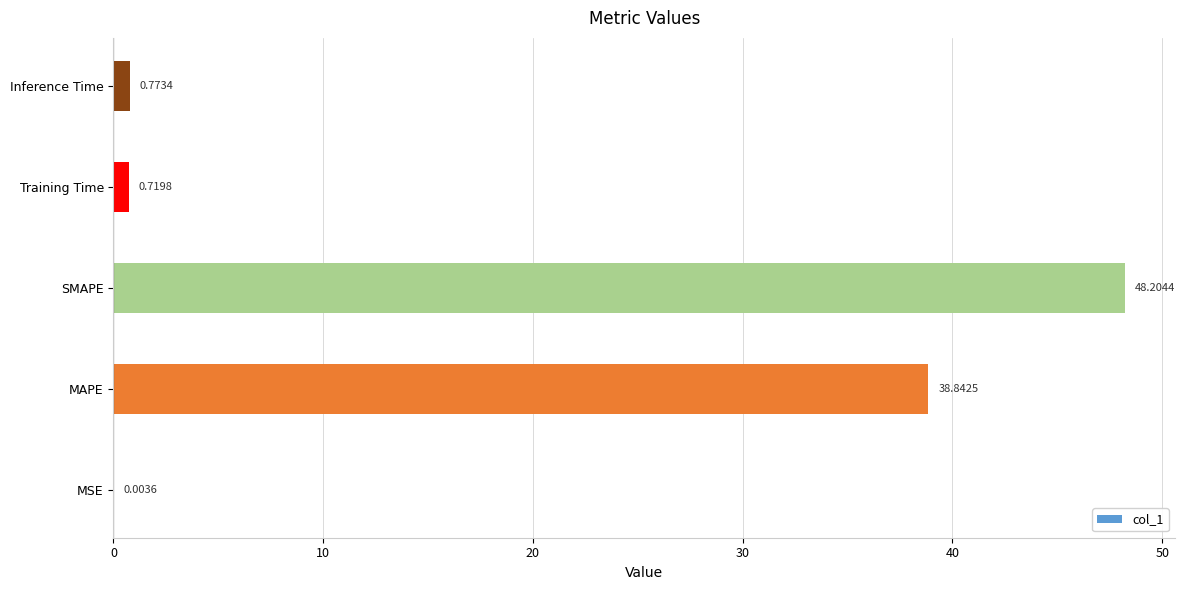

What is the sum of all values?

88.5